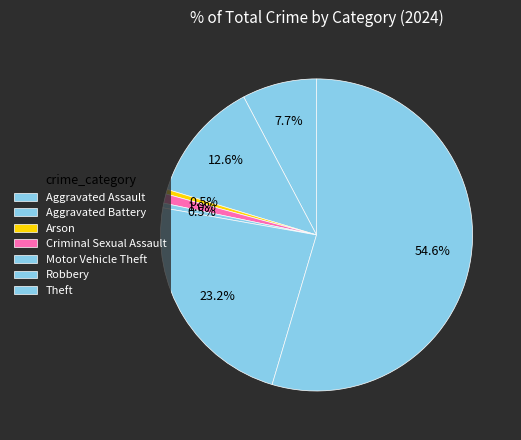

Count the number of slices in the pie.

7